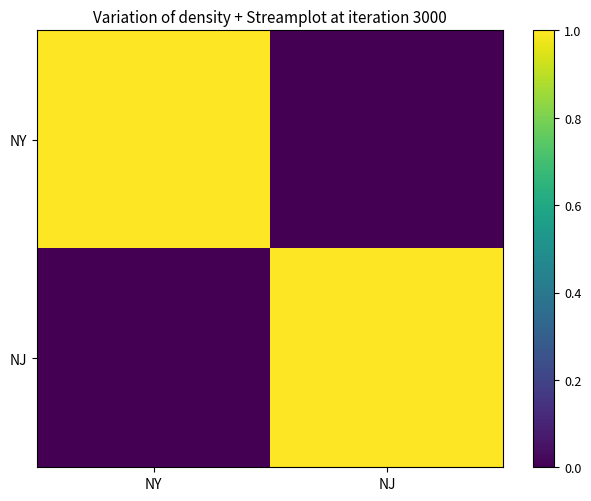

What is the greatest value displayed?

1